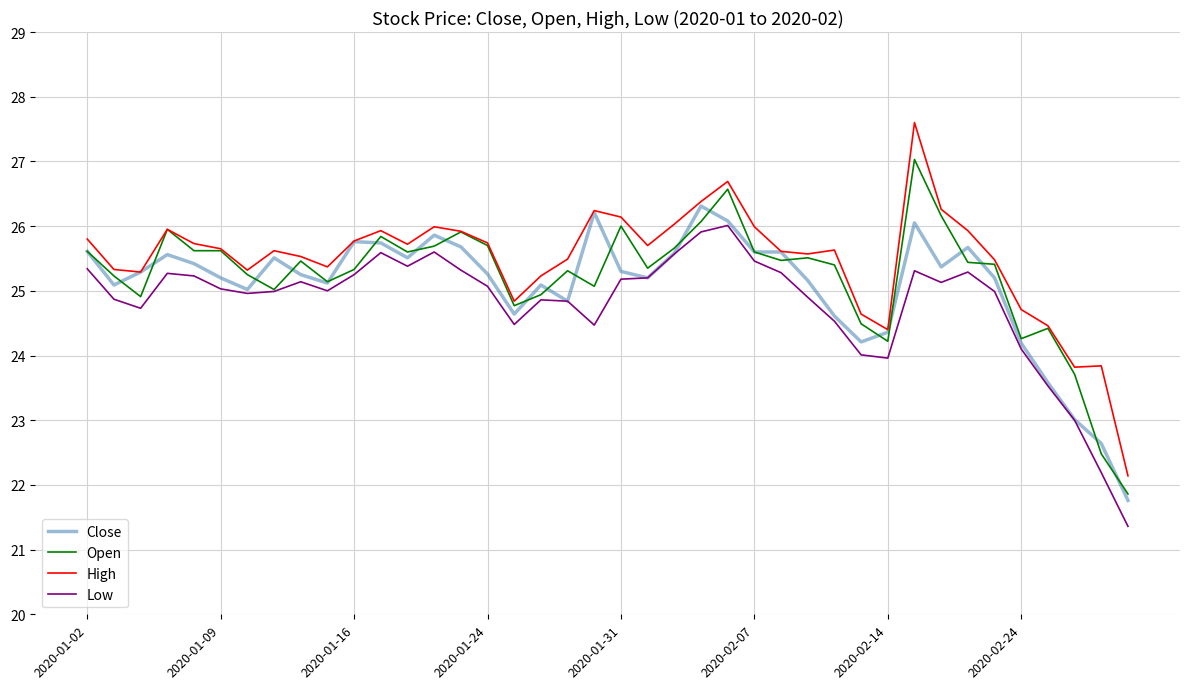

What is the maximum value for Low?

26.0